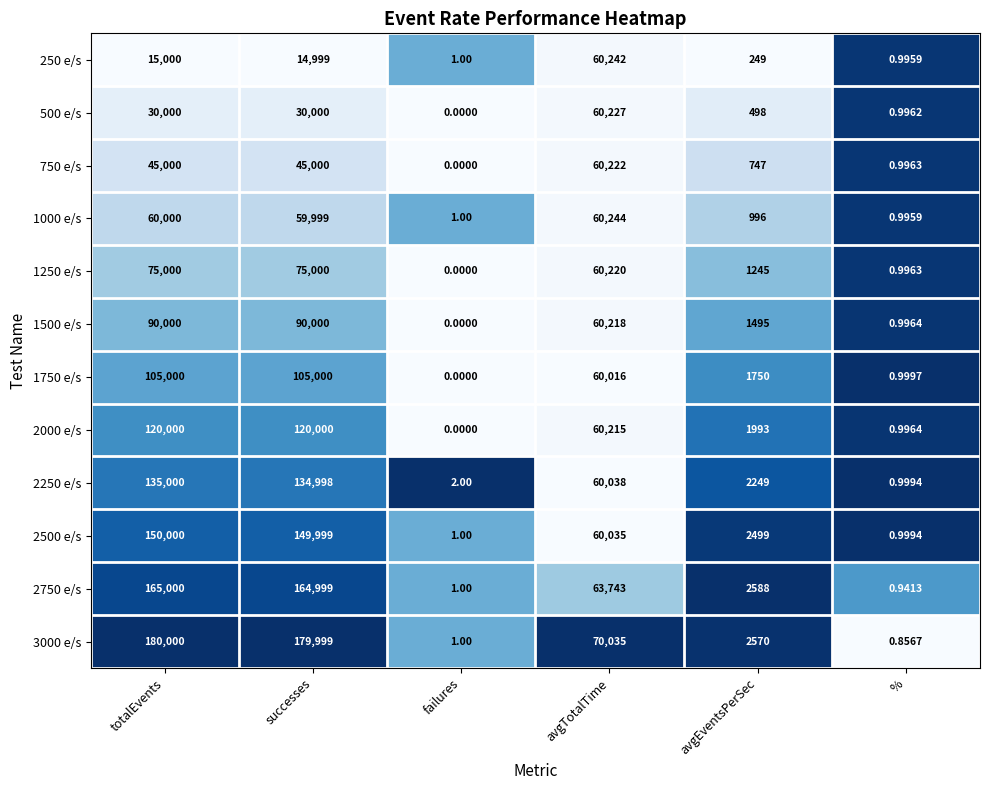

Which category has the highest value in the 3000 e/s series?

totalEvents